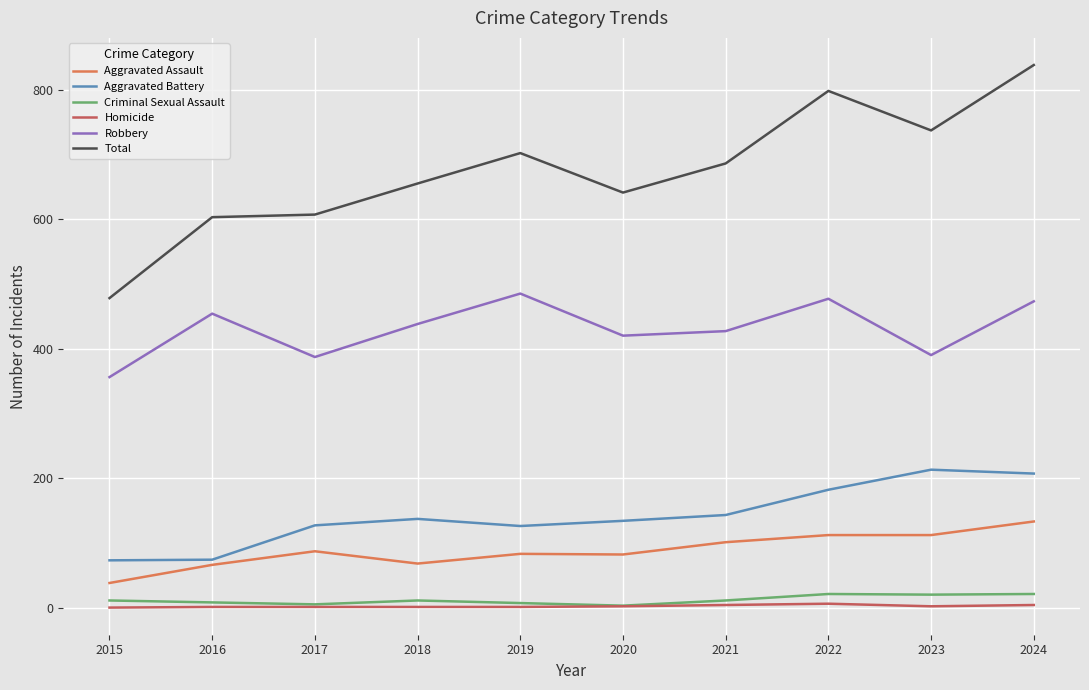

How many Homicide values are between 1 and 4?

8